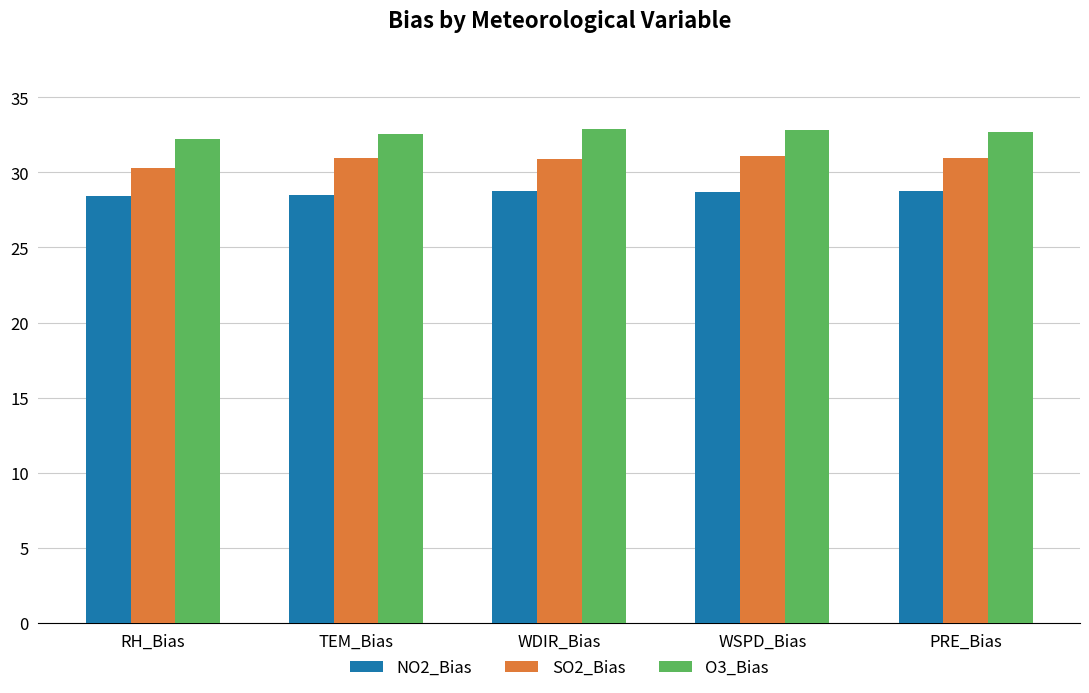

Which series has the largest range (max minus min)?

SO2_Bias